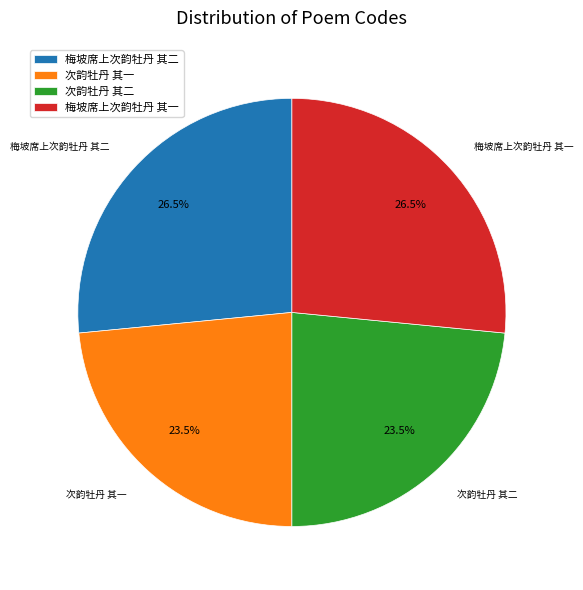

What percentage do 次韵牡丹 其一 and 梅坡席上次韵牡丹 其二 together represent?

50.0%